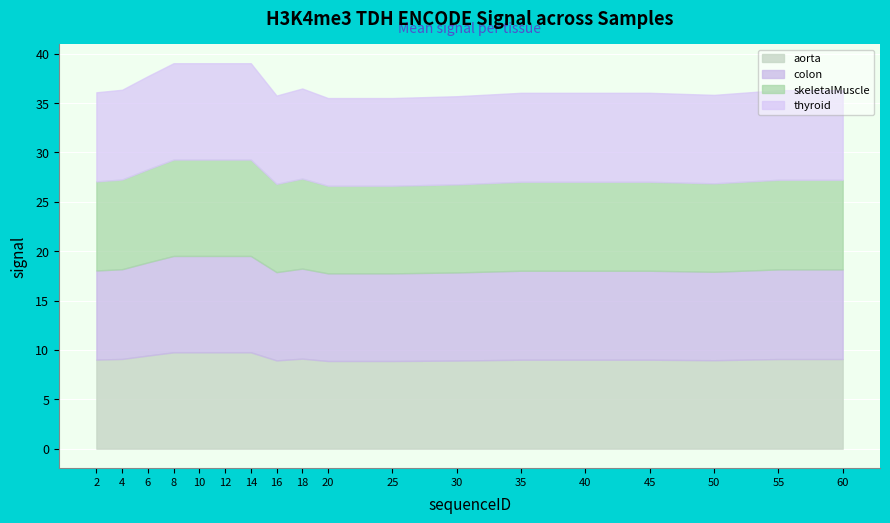

How many lines are shown in the chart?

4